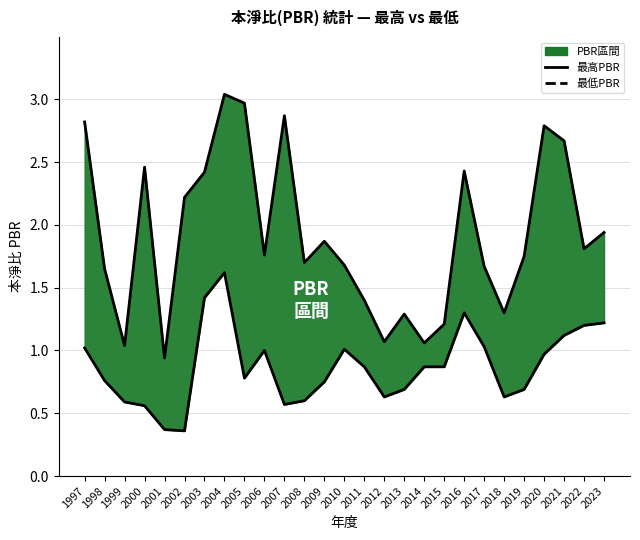

Which category has the highest value in the 最低PBR series?

2004